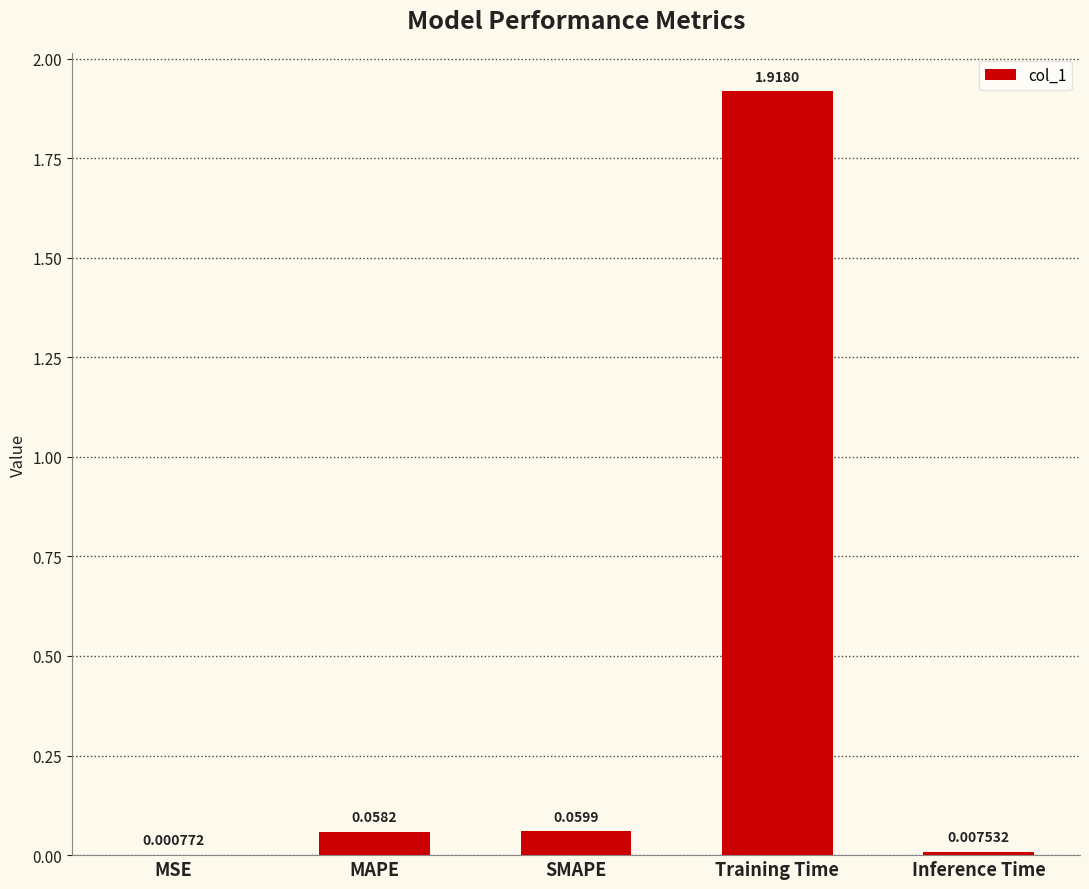

What is the change in value from SMAPE to Training Time?

+1.9